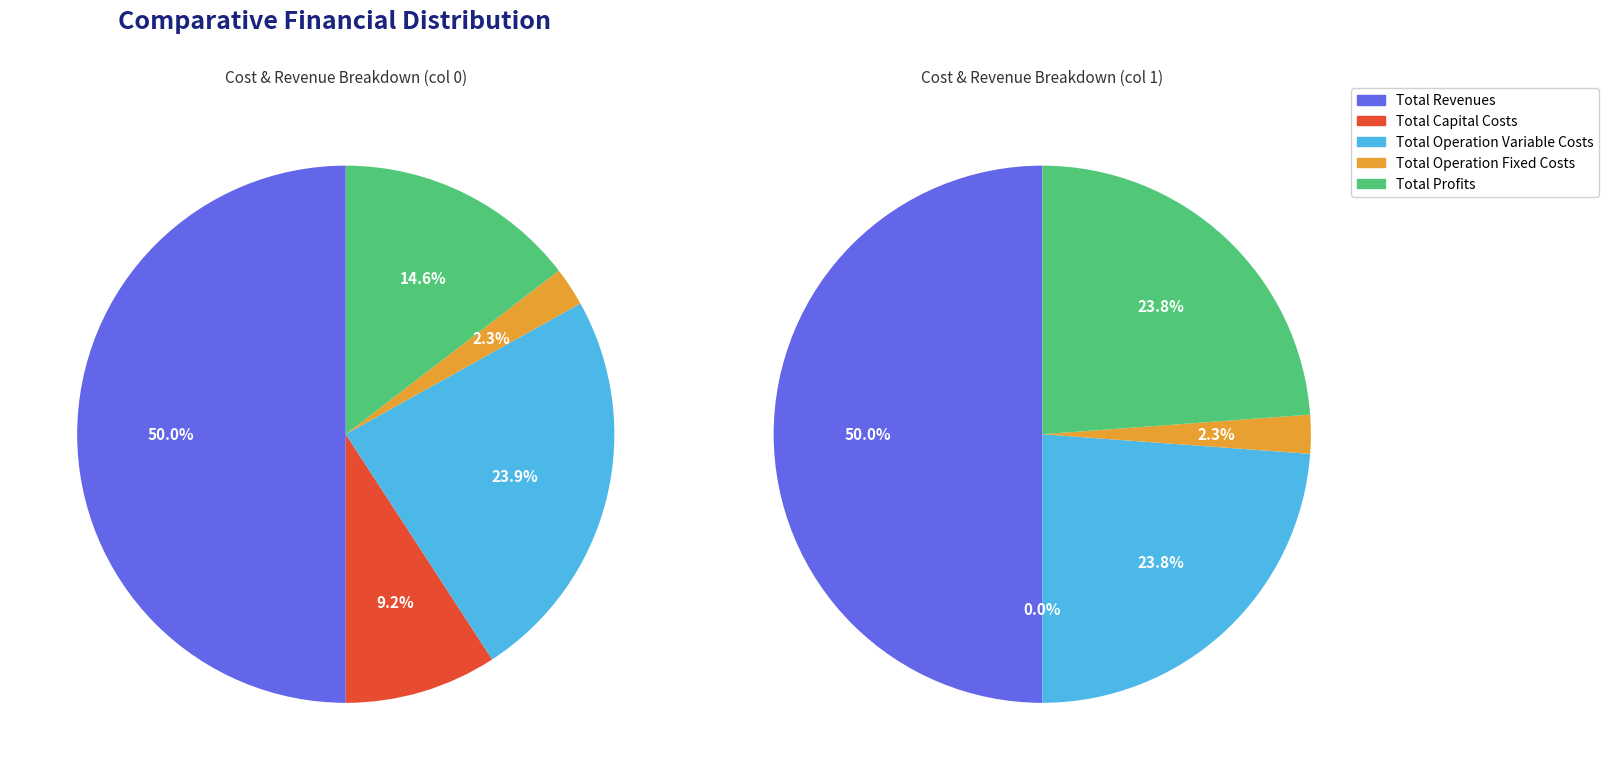

To the nearest percent, what is the combined percentage of Total Capital Costs and Total Profits?

24%